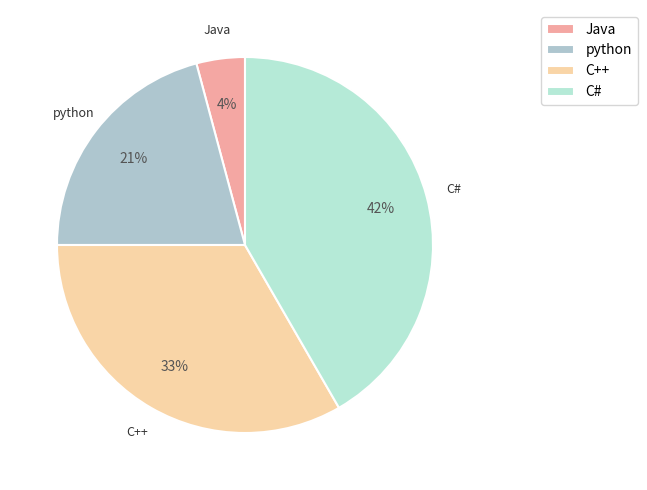

Rank the categories by value from highest to lowest.

C#, C++, python, Java